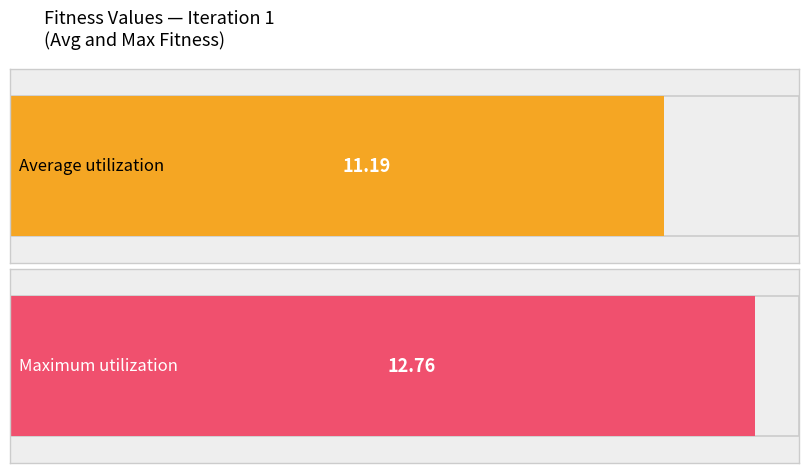

At which label is Average utilization closest to 11?

1